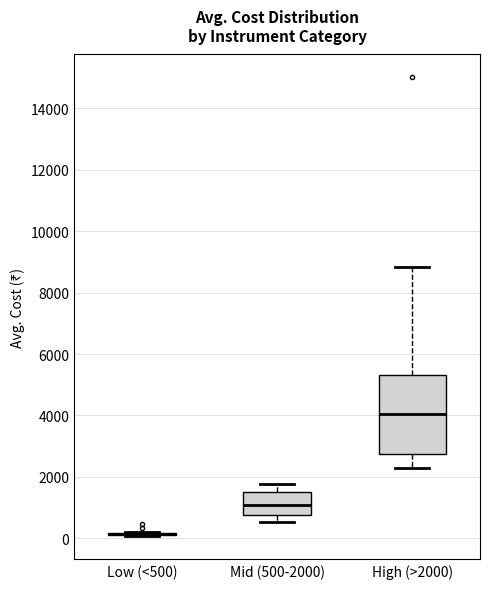

Which box is the tallest, from its lower edge to its upper edge?

High (>2000)